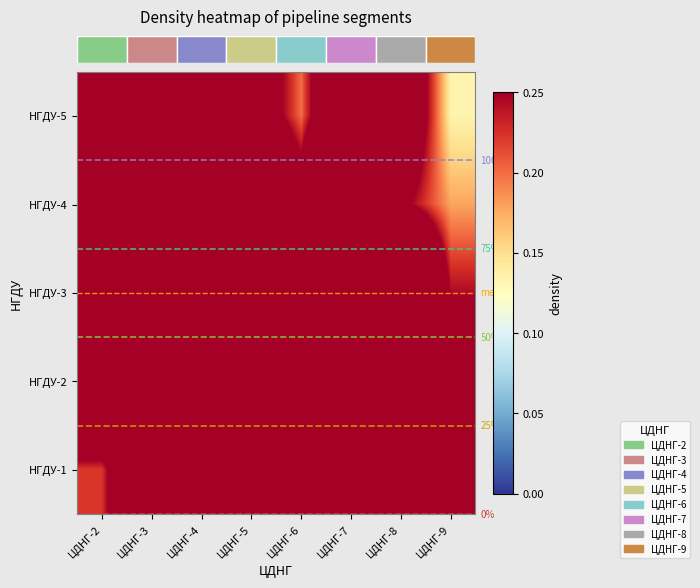

What is the spread (max minus min) of values at ЦДНГ-7?

0.4